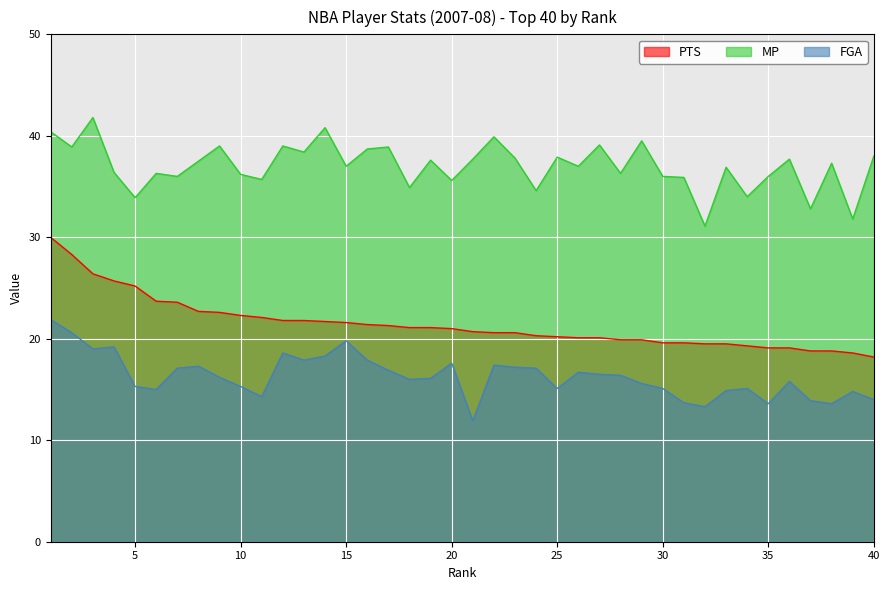

Between 17 and 14, which is larger?

14